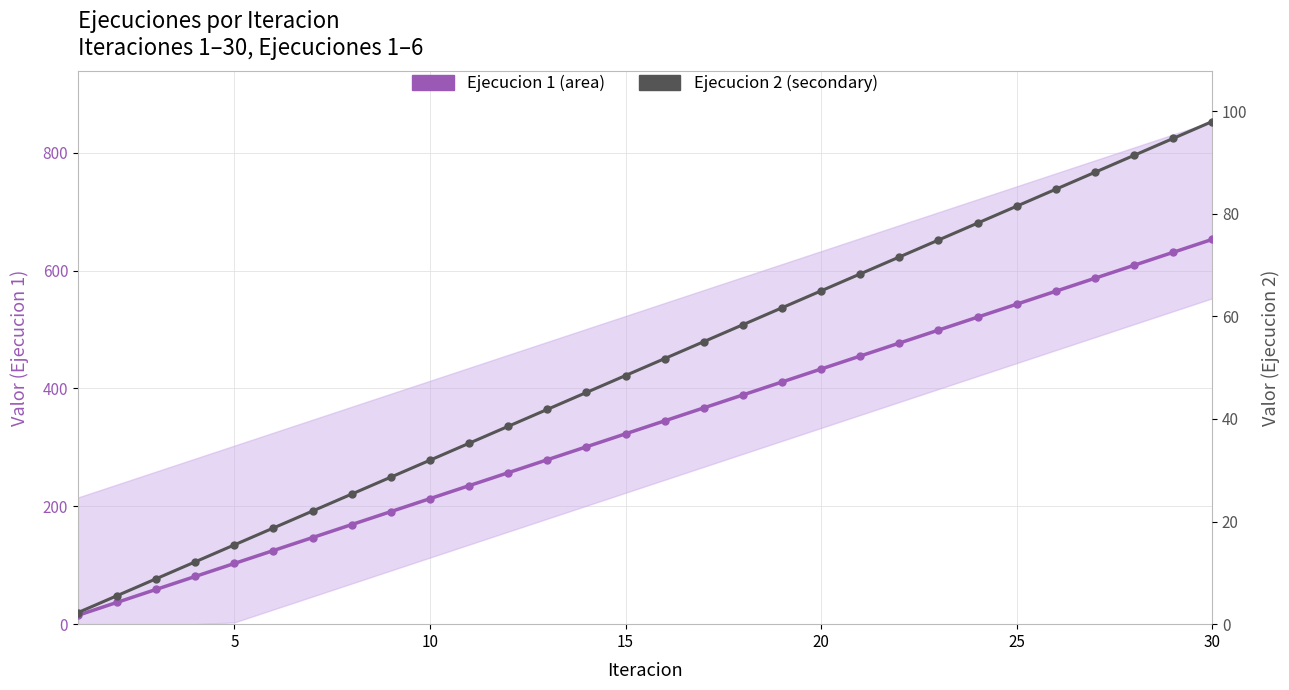

True or false: Ejecucion 2 and Ejecucion 1 cross at least once.

False